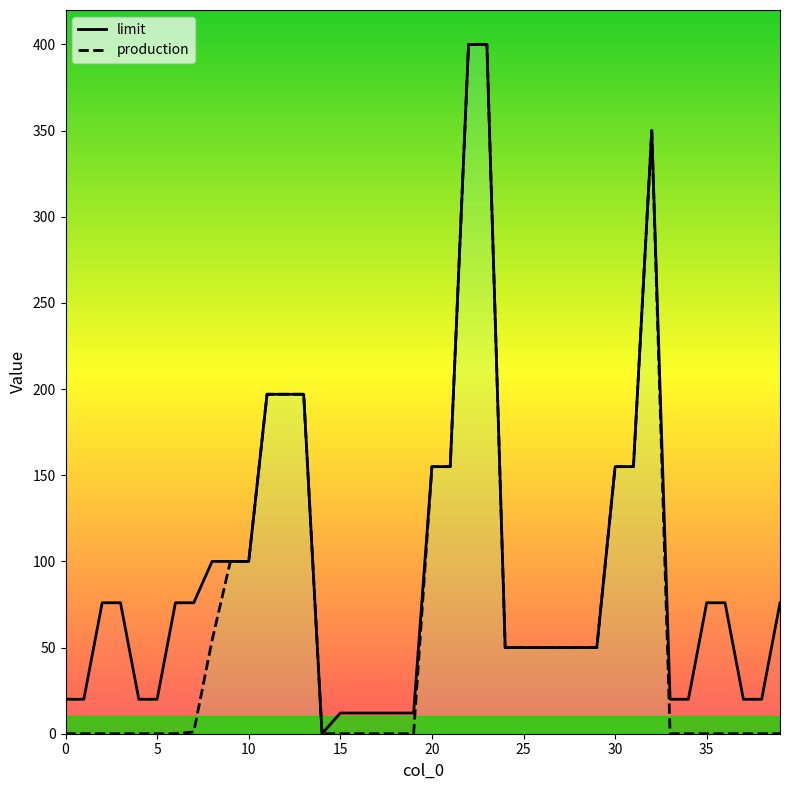

Is the value of production at 30 greater than the value of limit at 39?

No